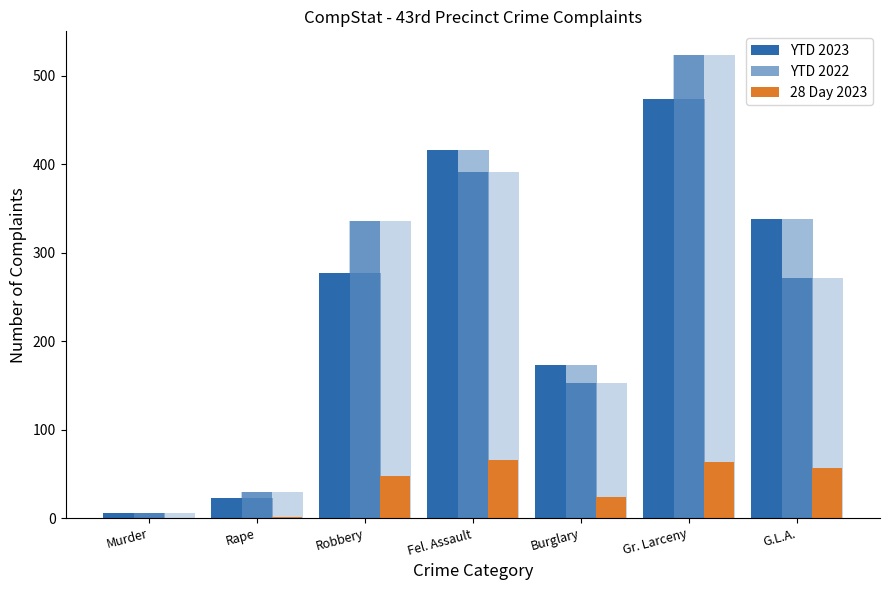

What is the value of the 28 Day 2023 bar at the 2nd from the left?

1